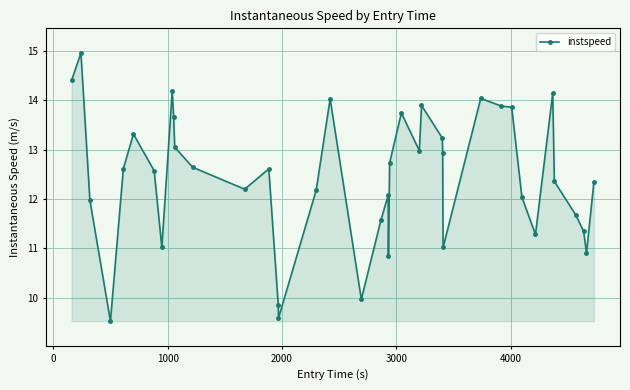

What is the difference between the second highest and second lowest values?

4.8